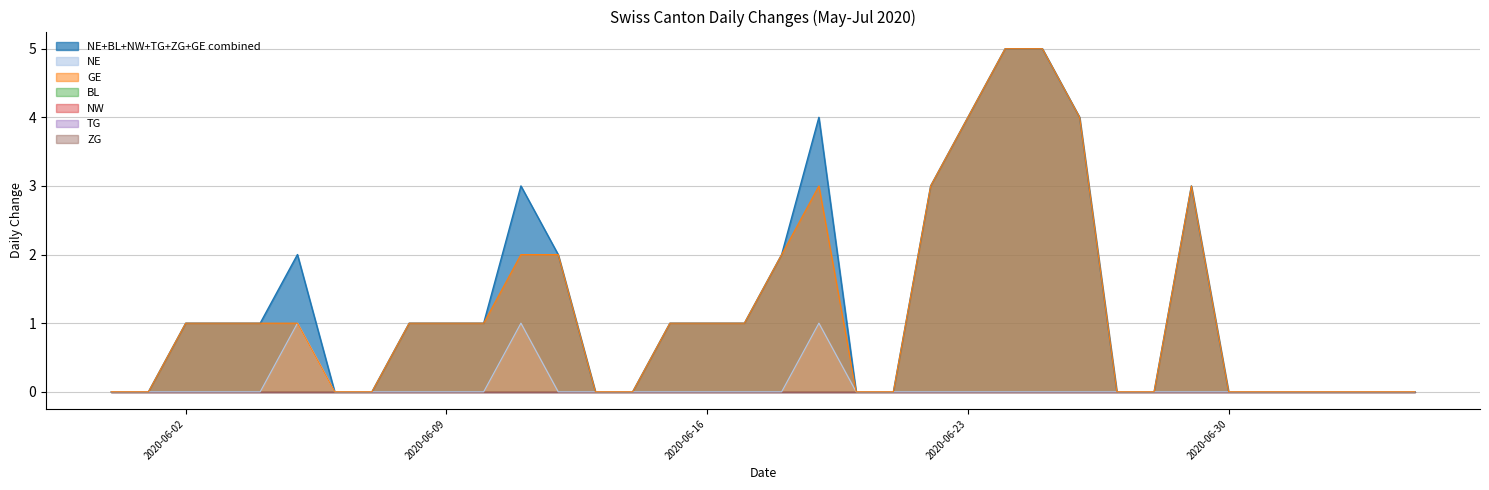

Is the value of GE at 2020-06-06 greater than the value of BL at 2020-07-01?

No